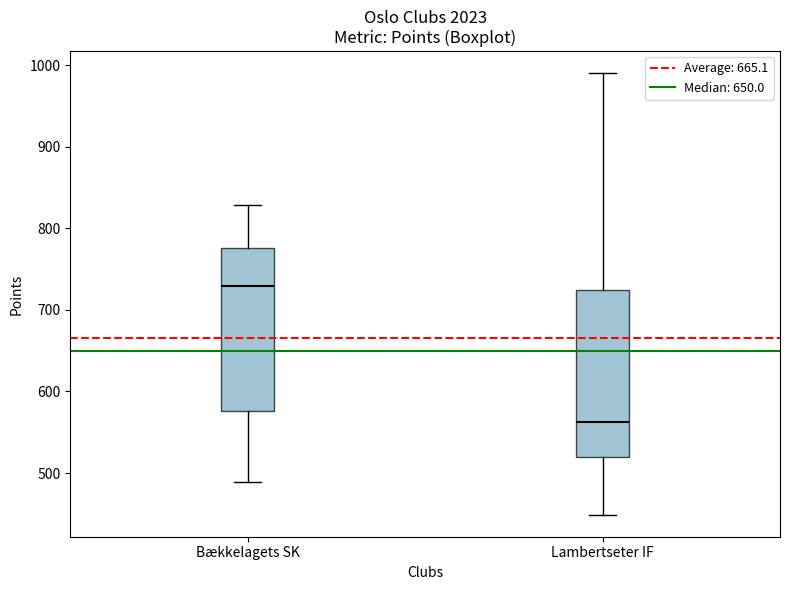

Which box has the lowest median line?

Lambertseter IF